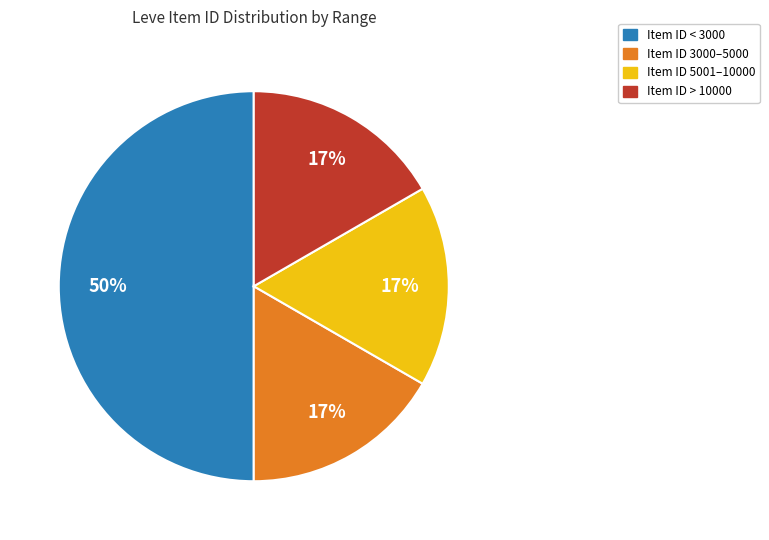

To the nearest percent, what is the average slice percentage?

25%